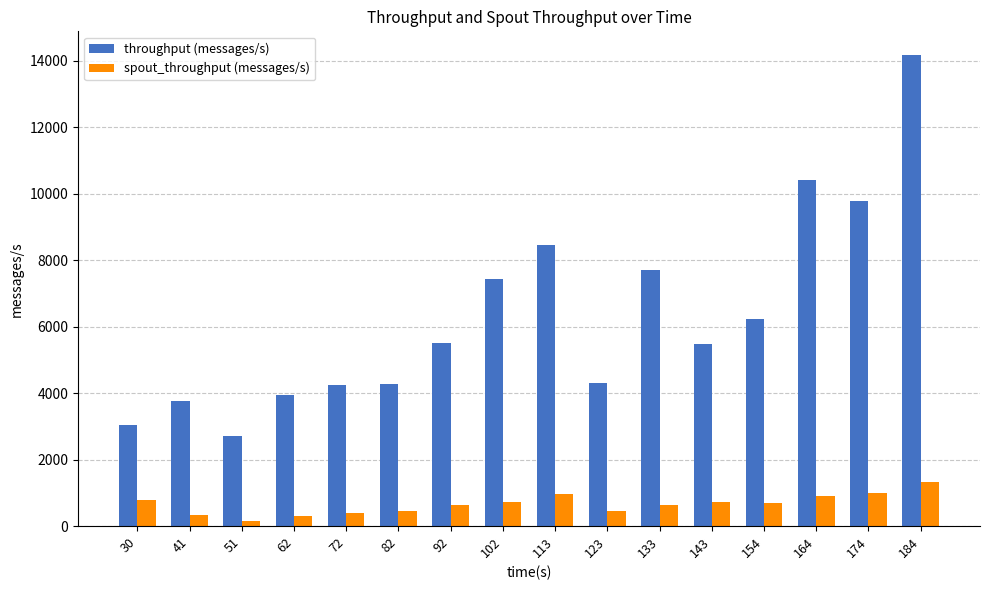

How many distinct data groups are displayed?

2